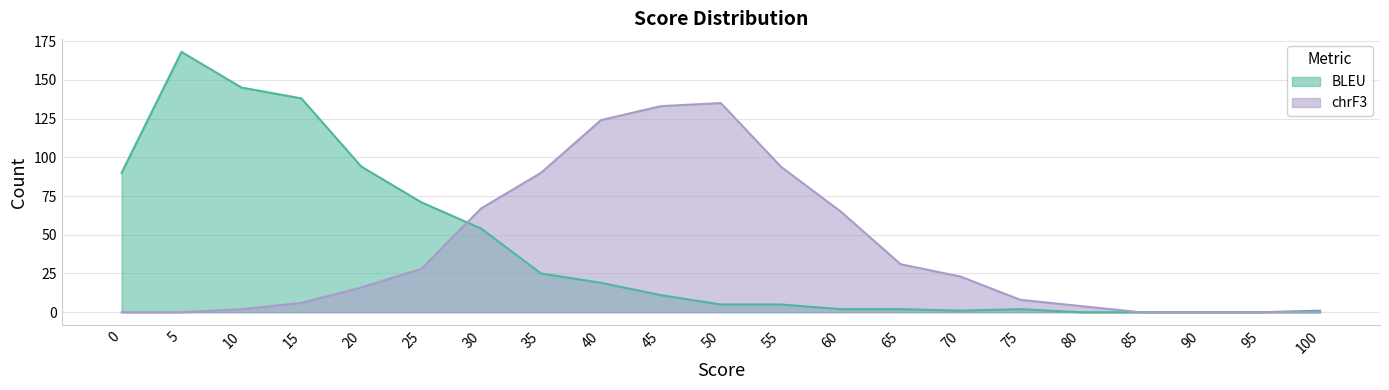

How many data points does each series have?

21